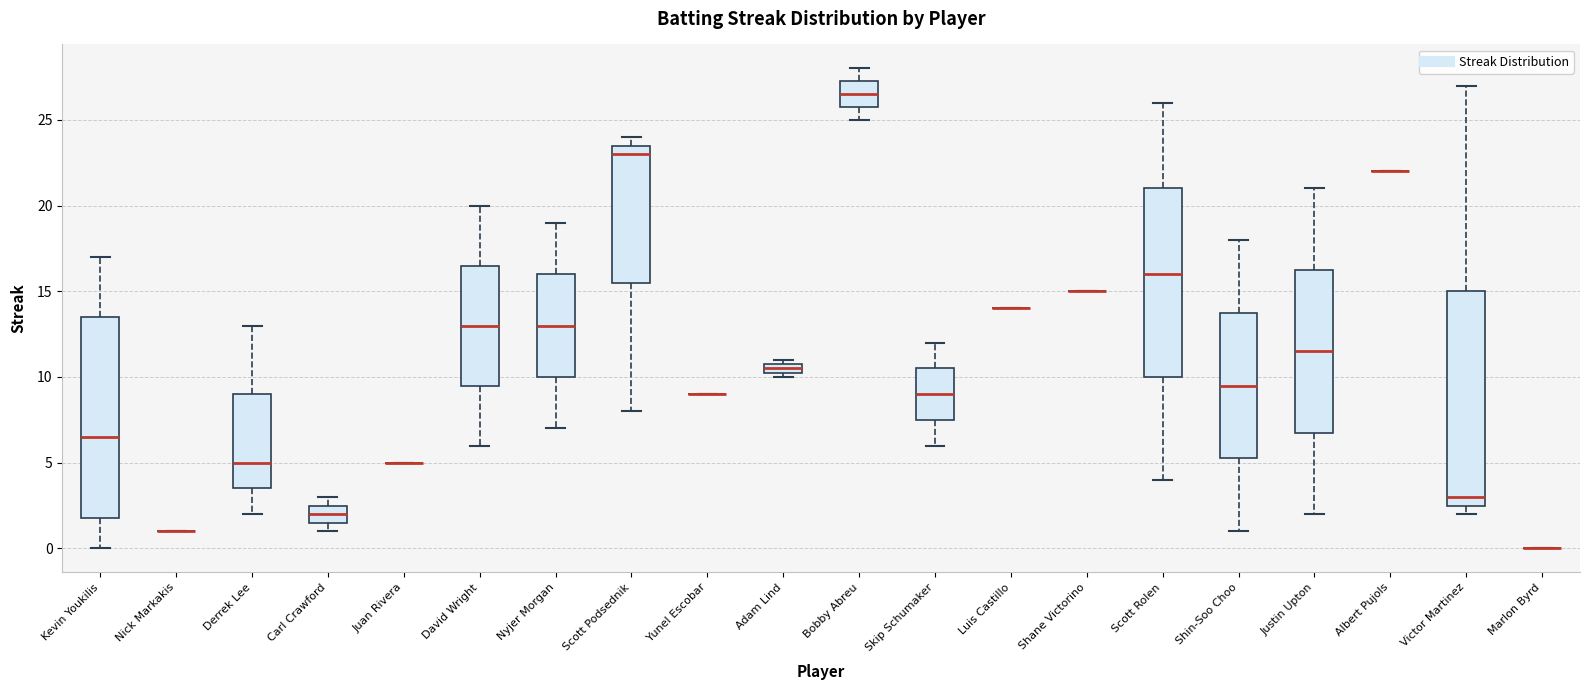

Which box is the tallest, from its lower edge to its upper edge?

Victor Martinez